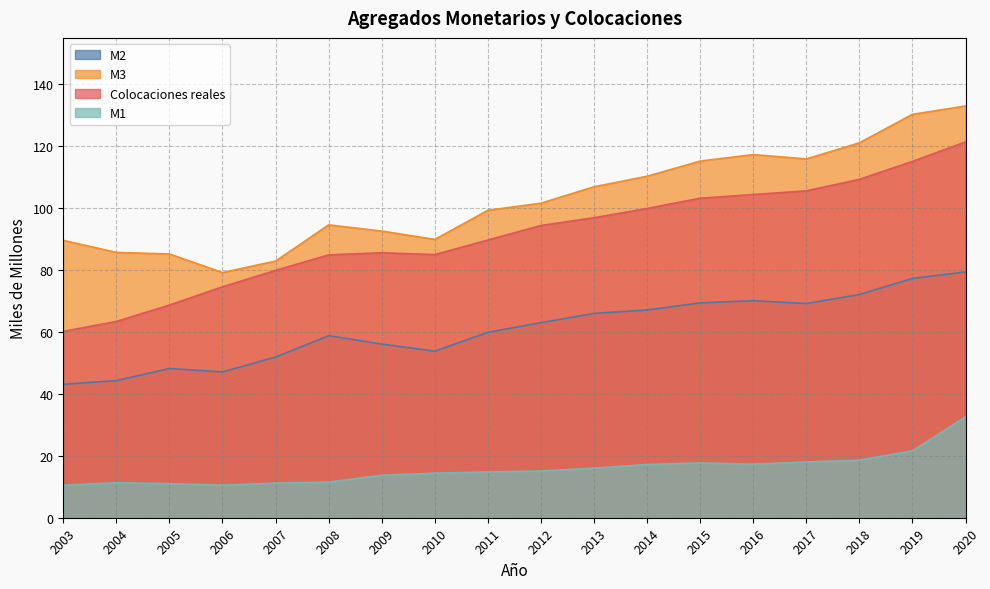

What is the difference between the maximum and minimum values in the M3 series?

53.8